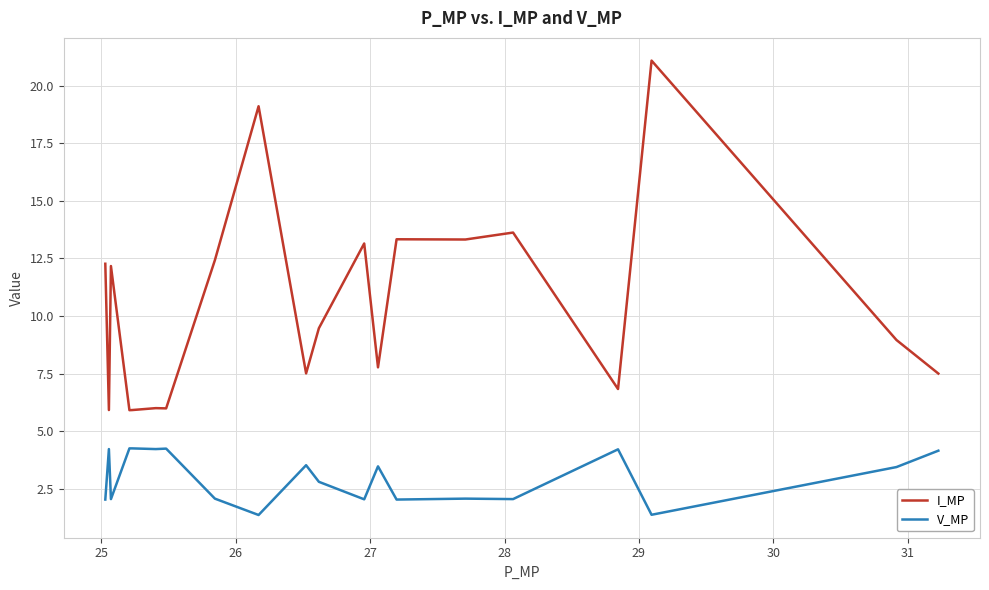

True or false: V_MP and I_MP cross at least once.

False